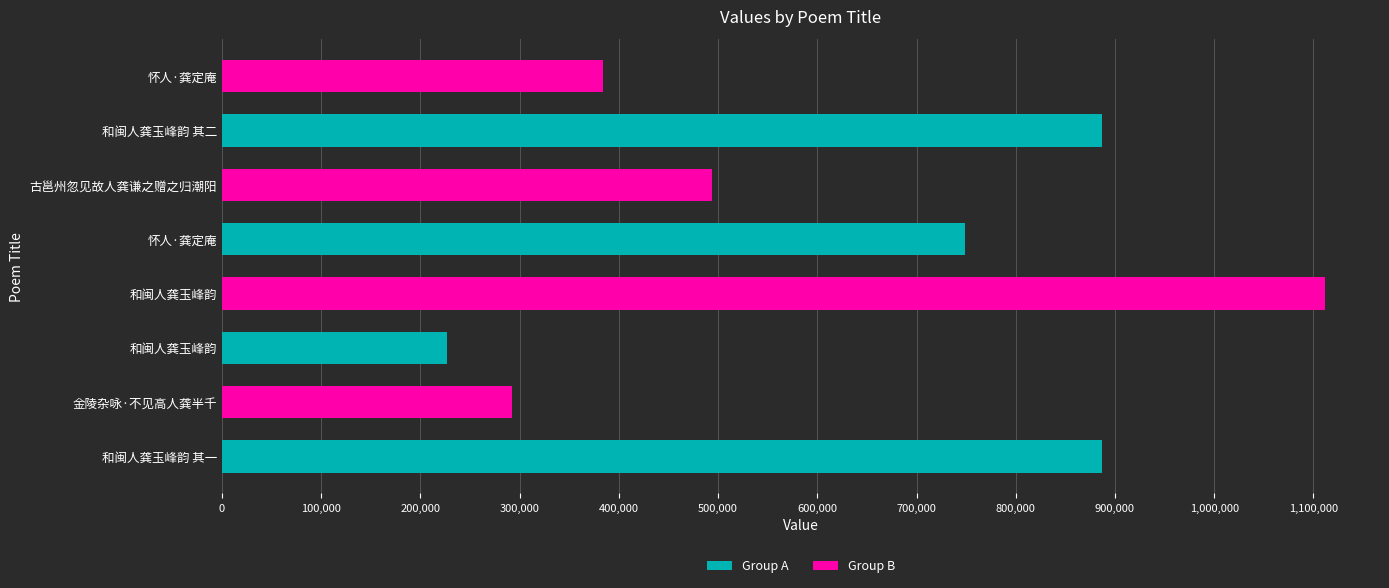

How many bars are there in total?

8